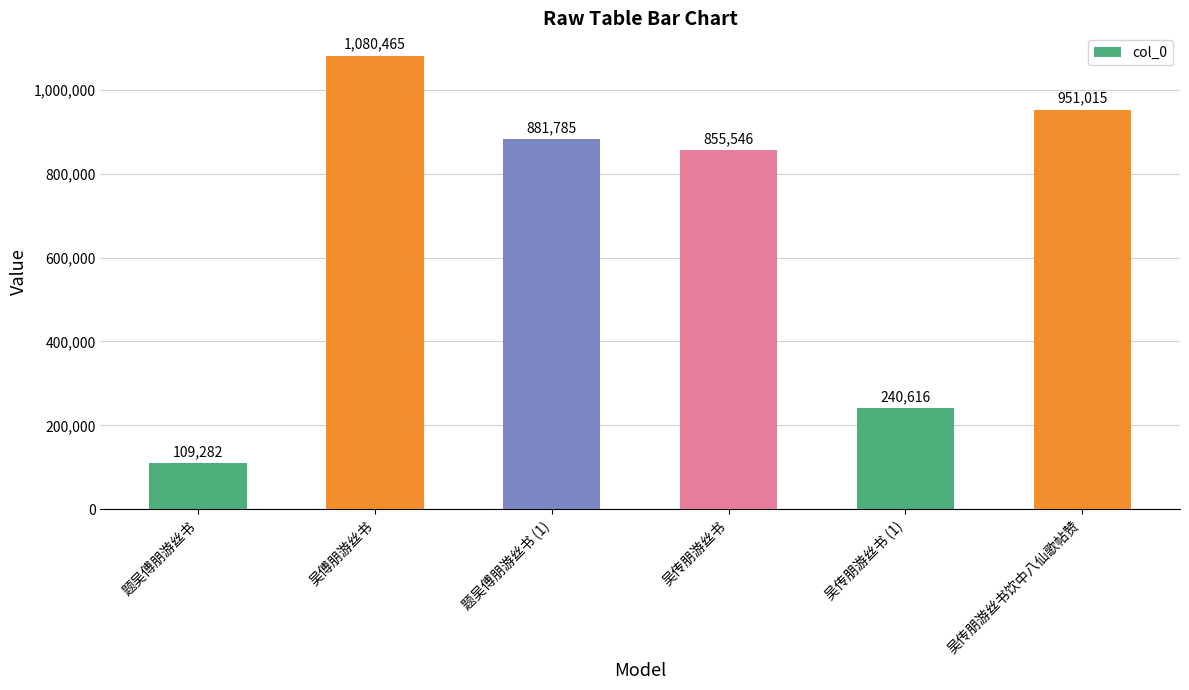

Does the chart contain any negative values?

No